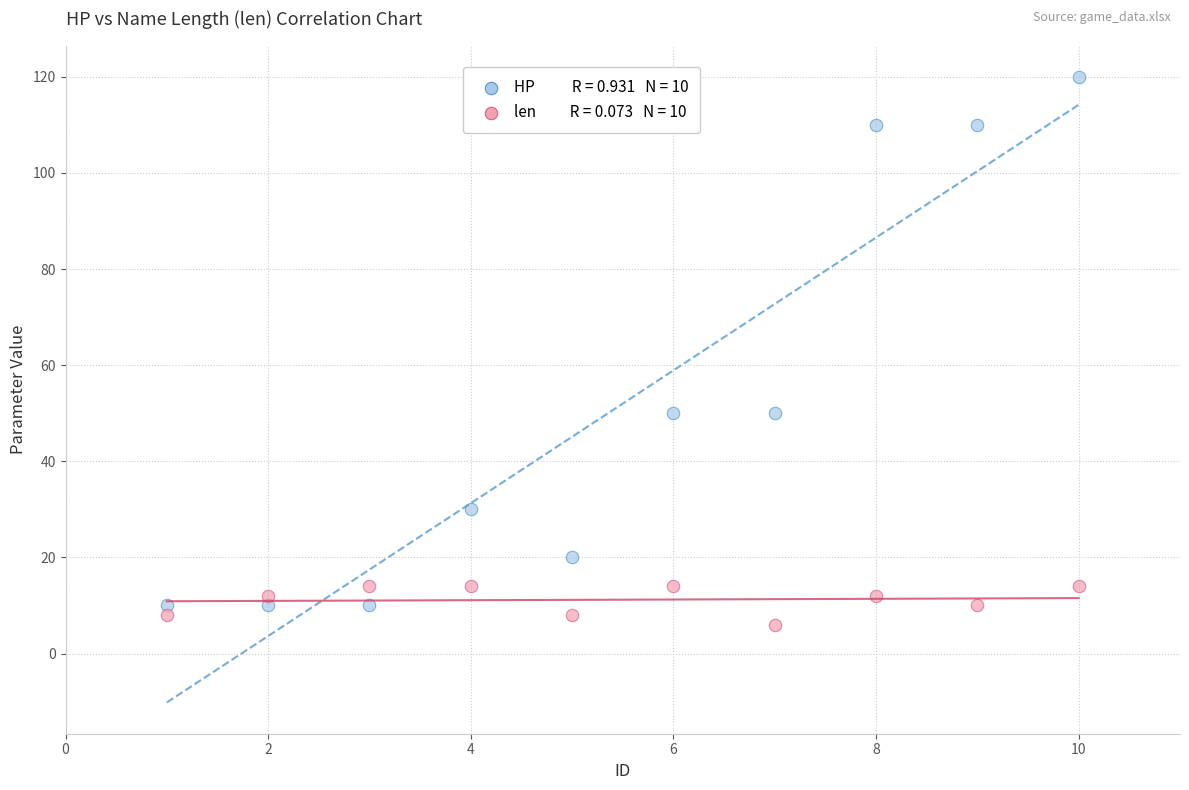

Across all data points, what is the range of X values (max minus min)?

9